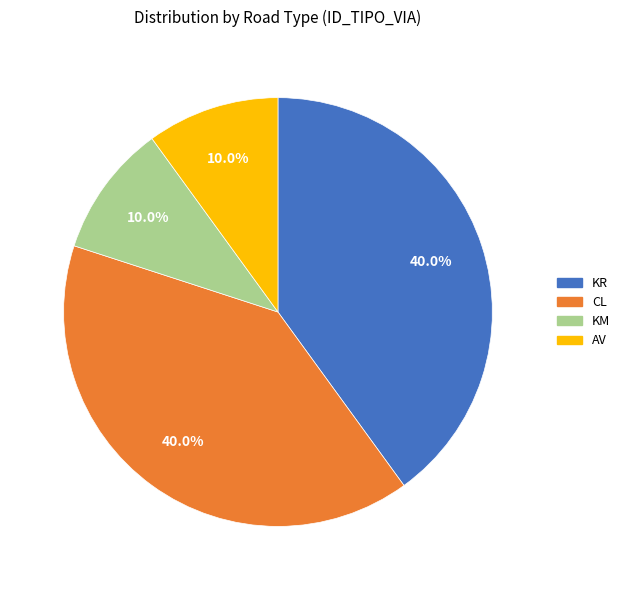

How much of the chart is everything except AV?

90.0%